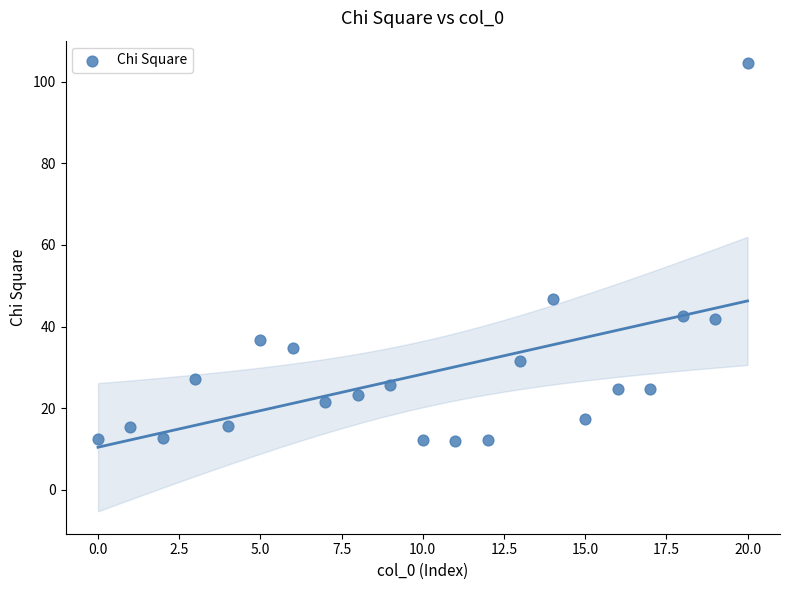

What is the range of X values (max minus min)?

20.0